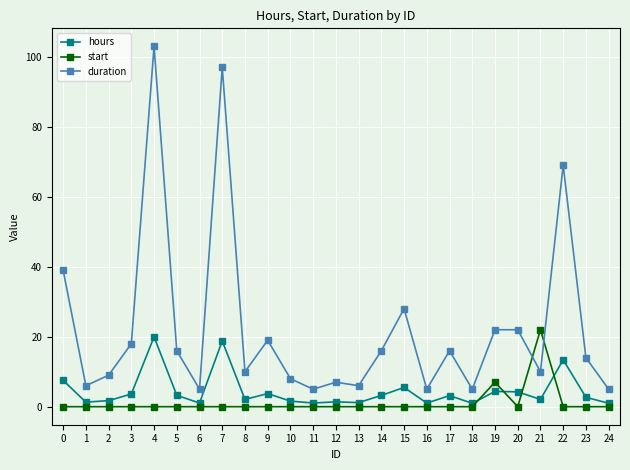

Which category has the highest value across all series?

4